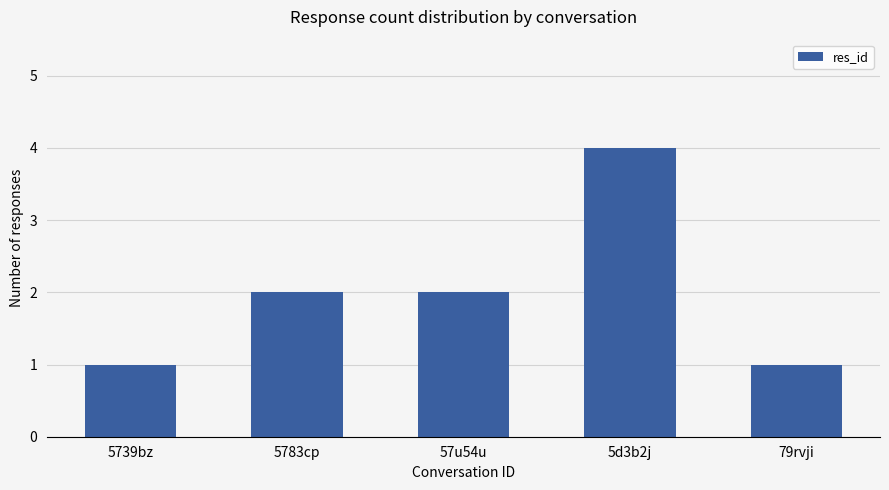

Does the chart contain any negative values?

No